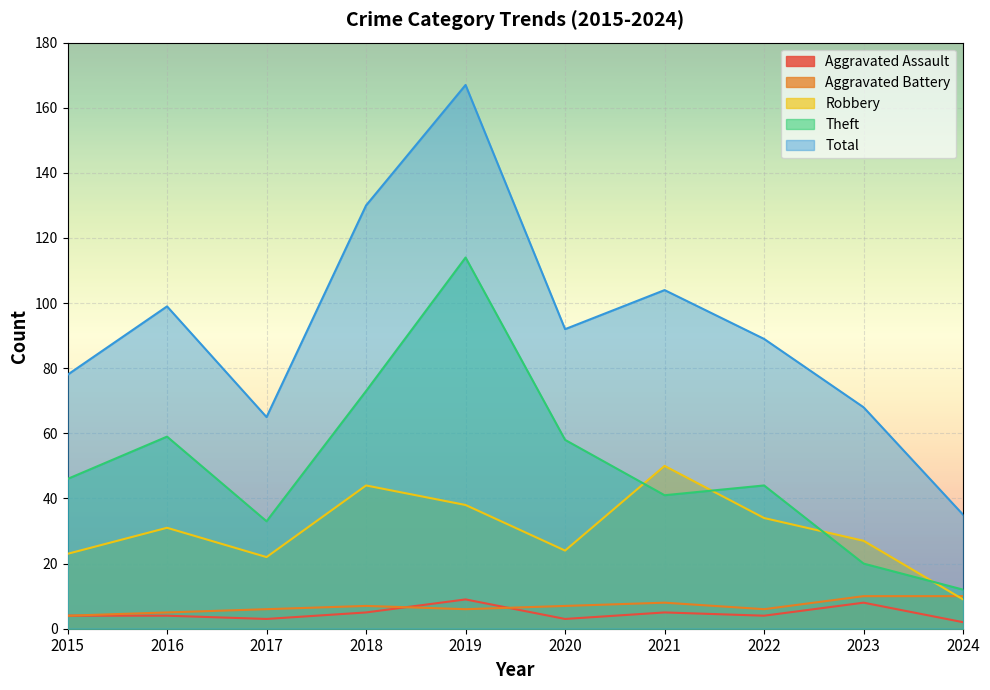

True or false: Aggravated Assault has a value of 3 at 2017.

True